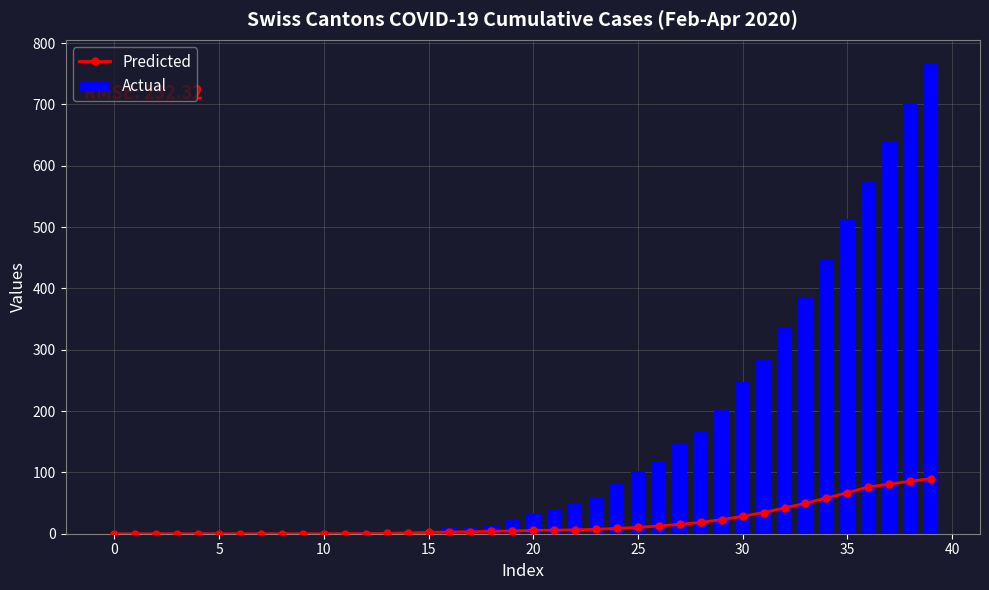

What is the sum of all Actual values?

5970